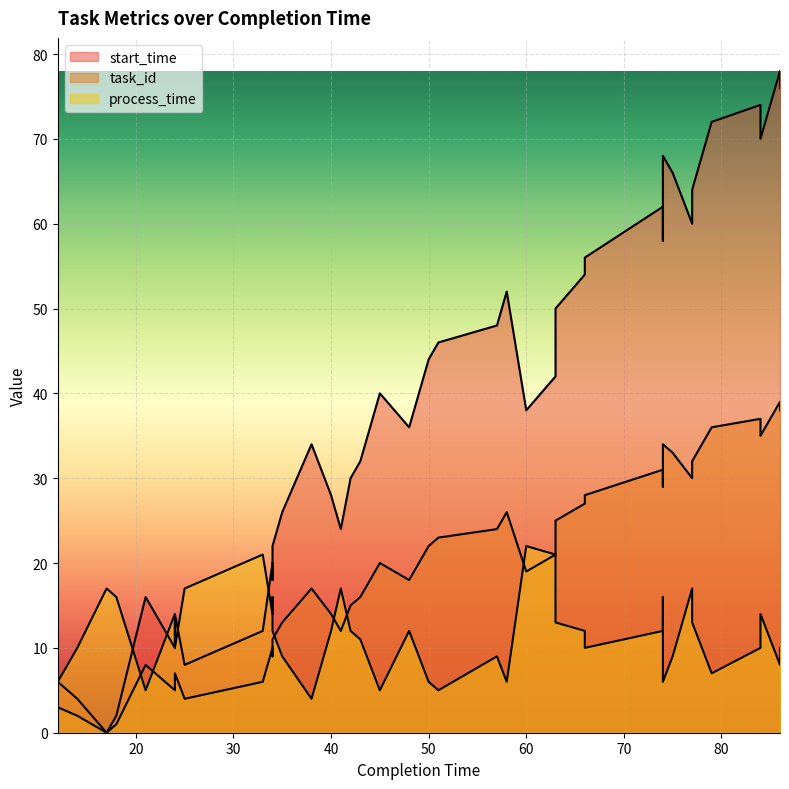

In task_id, how many points are lower than both neighbors (excluding endpoints)?

10